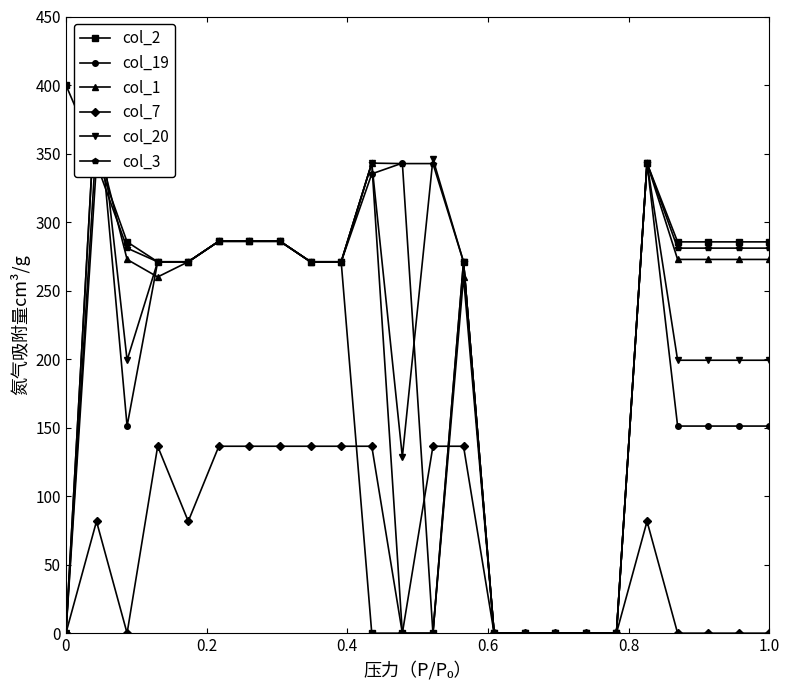

True or false: col_2 has more than 1 points higher than both neighbors.

True